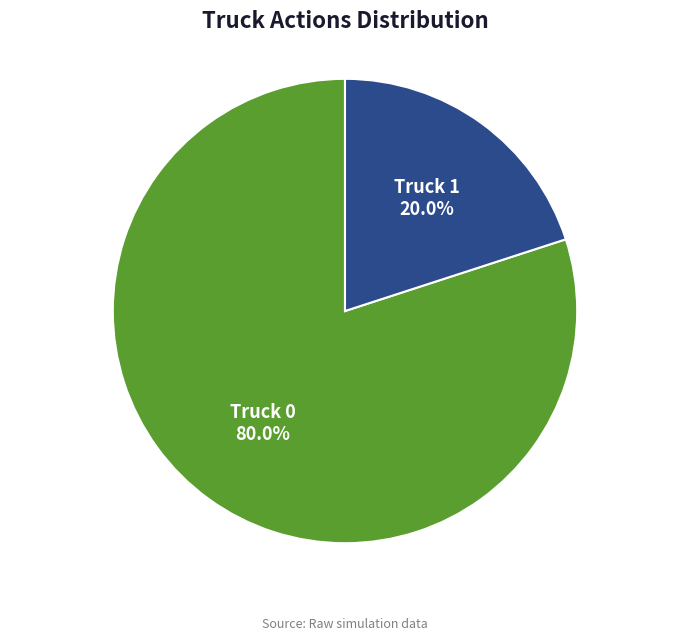

How many segments does this pie chart have?

2